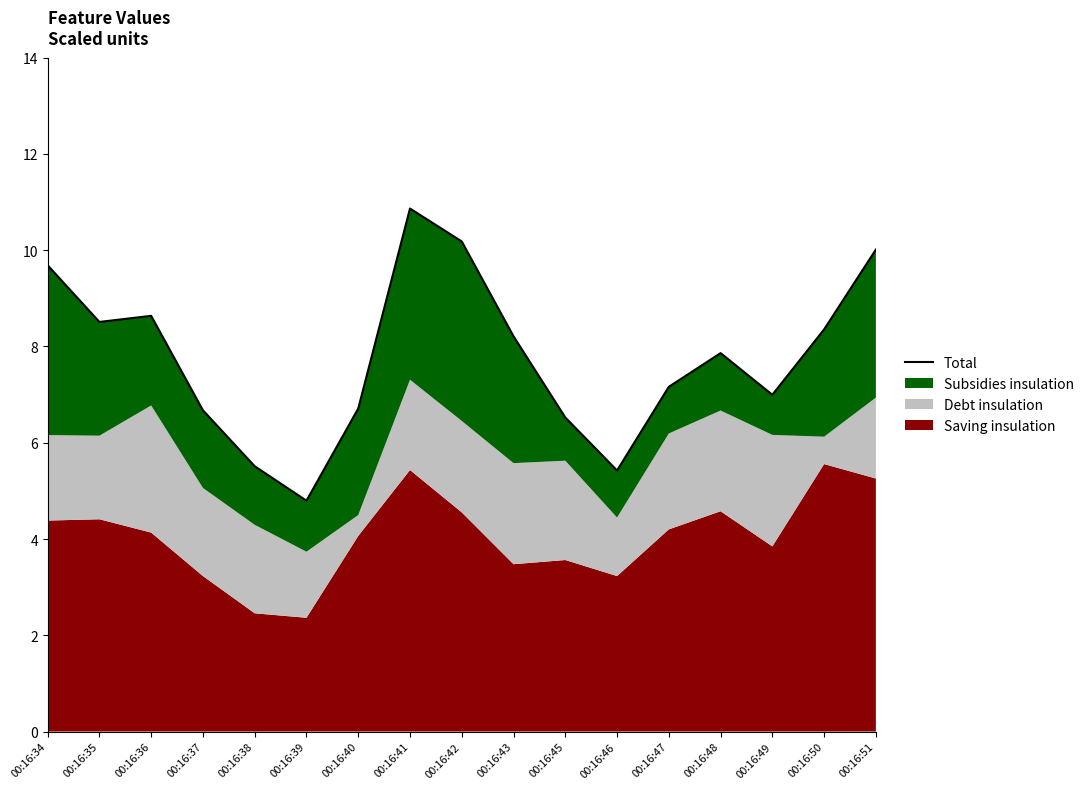

True or false: the data shows 7.2 at 00:16:47.

True